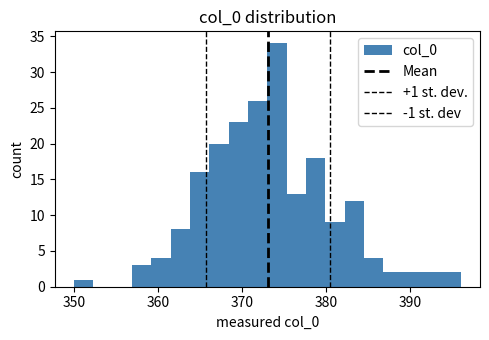

Around what value on the x-axis is the tallest bar? Give the approximate position of its centre, as read against the axis.

374